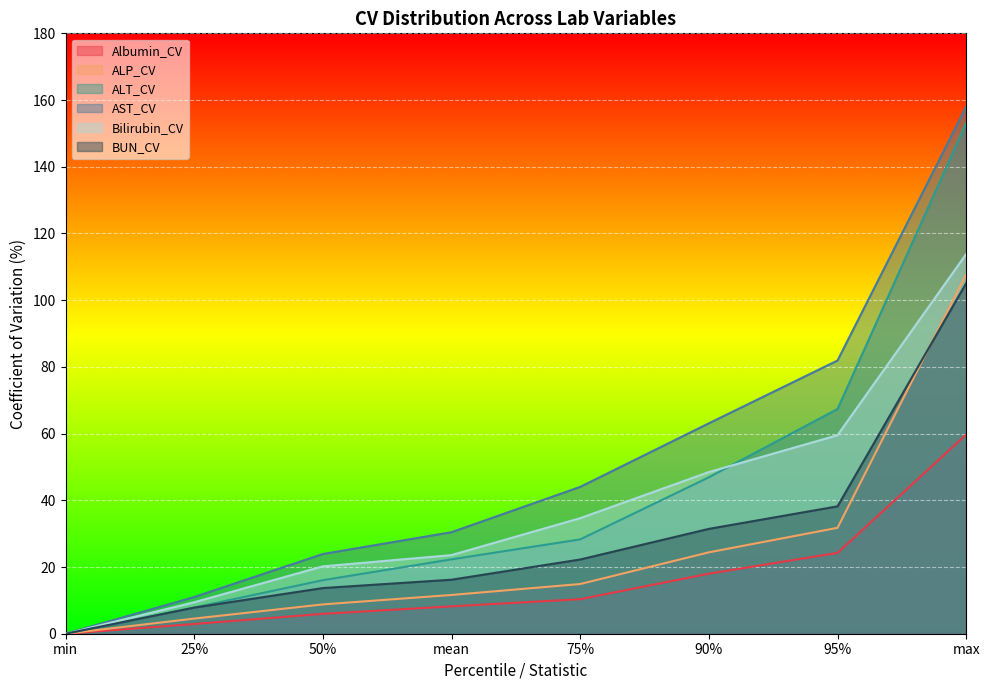

Reading left to right, transcribe all the data shown in this chart.

Albumin_CV: 0.0	2.9	6.0	8.2	10.4	18.0	24.2	59.7
ALP_CV: 0.0	4.5	8.8	11.6	14.9	24.4	31.8	107.8
ALT_CV: 0.0	7.9	16.1	22.3	28.3	46.9	67.4	153.1
AST_CV: 0.0	11.0	23.9	30.4	44.0	63.1	81.9	158.0
Bilirubin_CV: 0.0	9.4	20.2	23.6	34.6	48.5	59.5	113.8
BUN_CV: 0.0	7.8	13.7	16.2	22.2	31.4	38.2	105.1